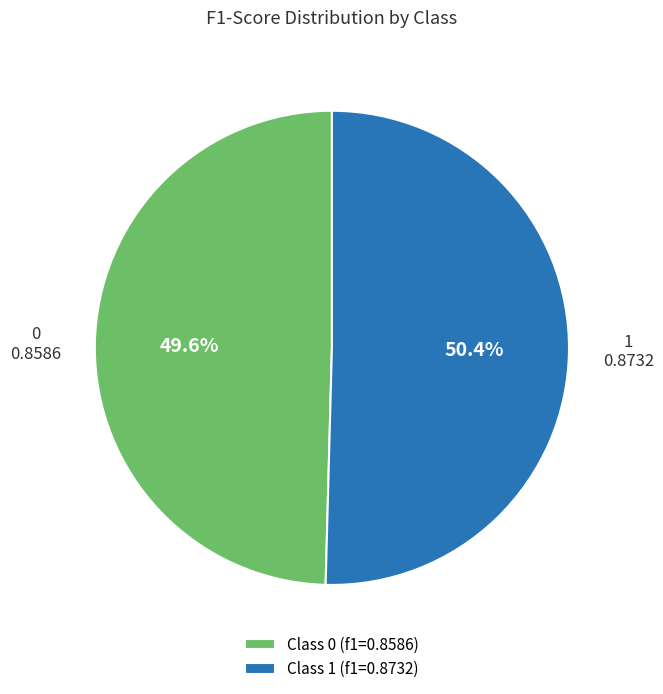

To the nearest percent, what is the average slice percentage?

50%